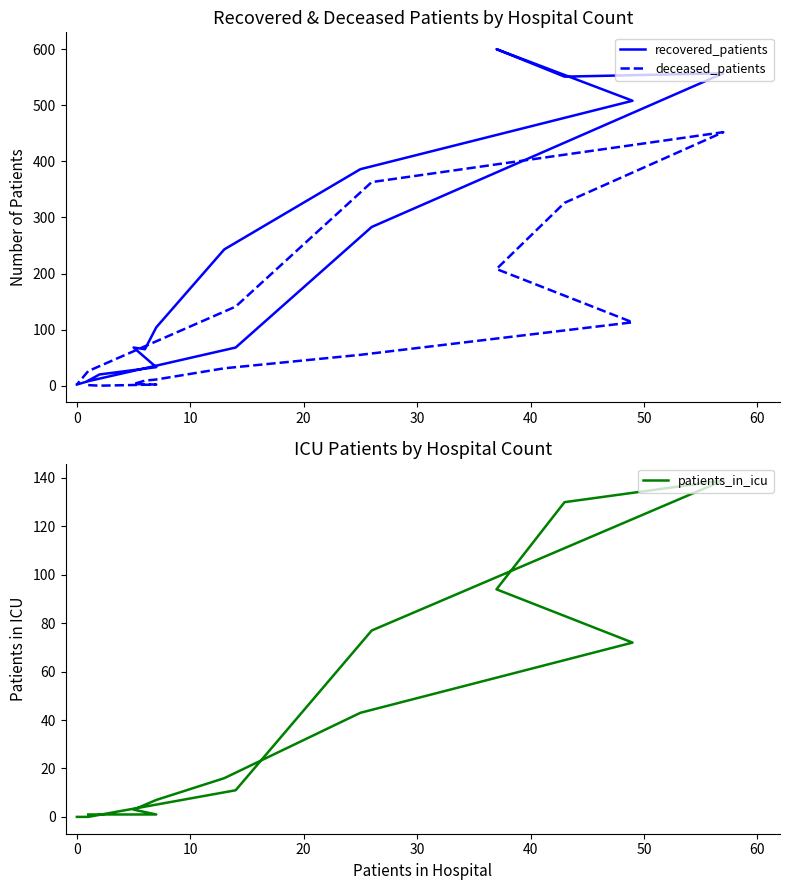

Between 10 and 10, which series saw the biggest shift?

recovered_patients